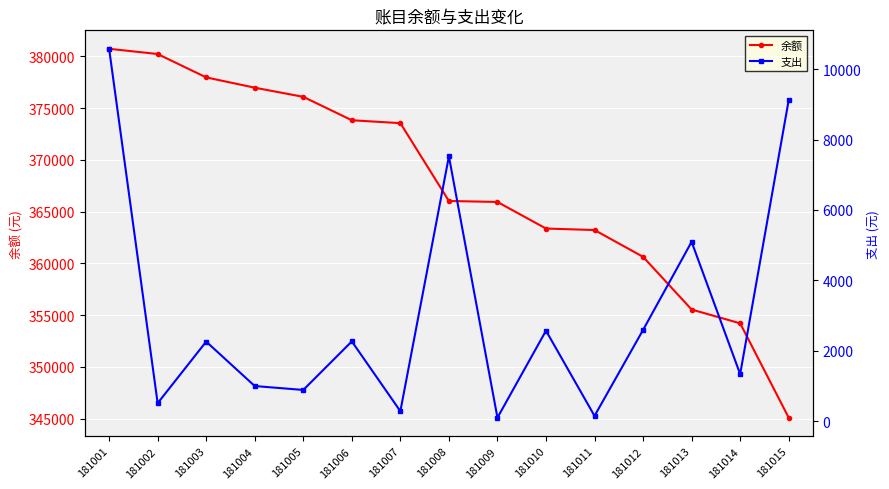

List the series in order of their peak value, lowest first.

支出, 余额